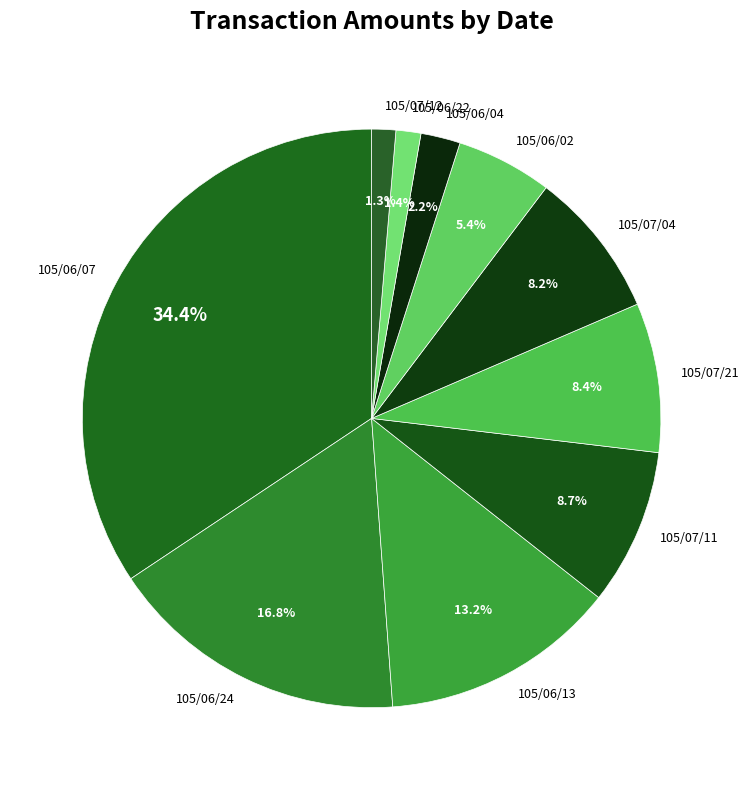

What is the largest slice in the pie chart?

105/06/07